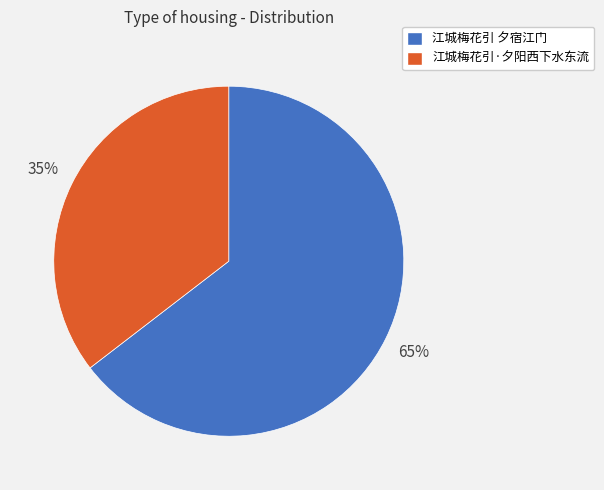

Which slice represents more than half of the pie?

江城梅花引 夕宿江门